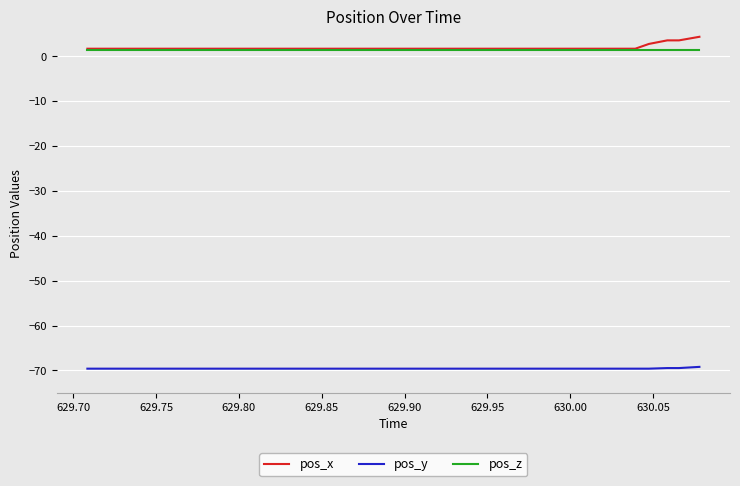

What is the minimum value for pos_x?

1.7